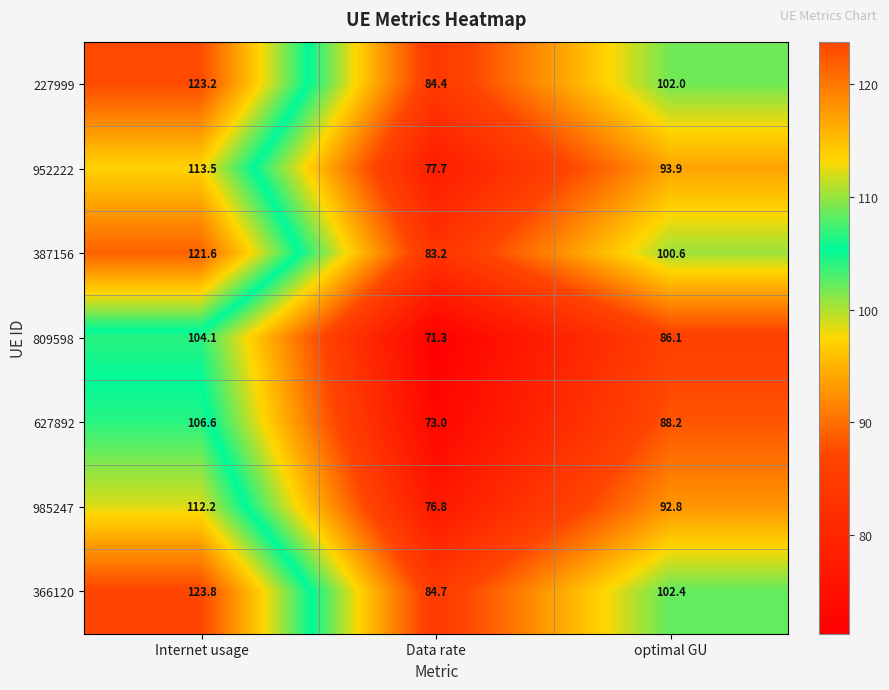

Which label corresponds to the largest value in the chart?

Internet usage